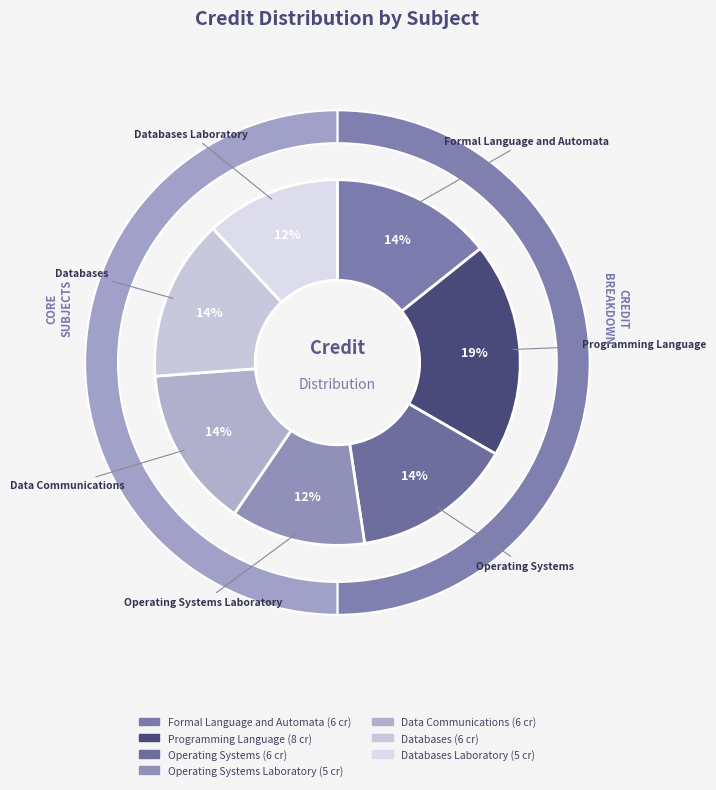

The Operating Systems Laboratory slice represents 12% of the pie. True or false?

True